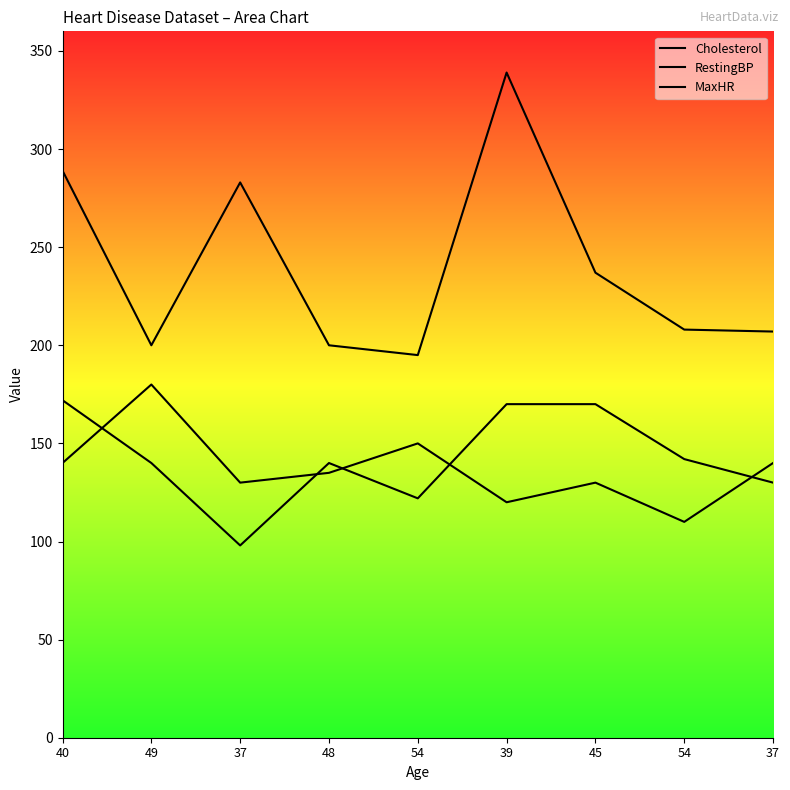

What is the minimum value for RestingBP?

110